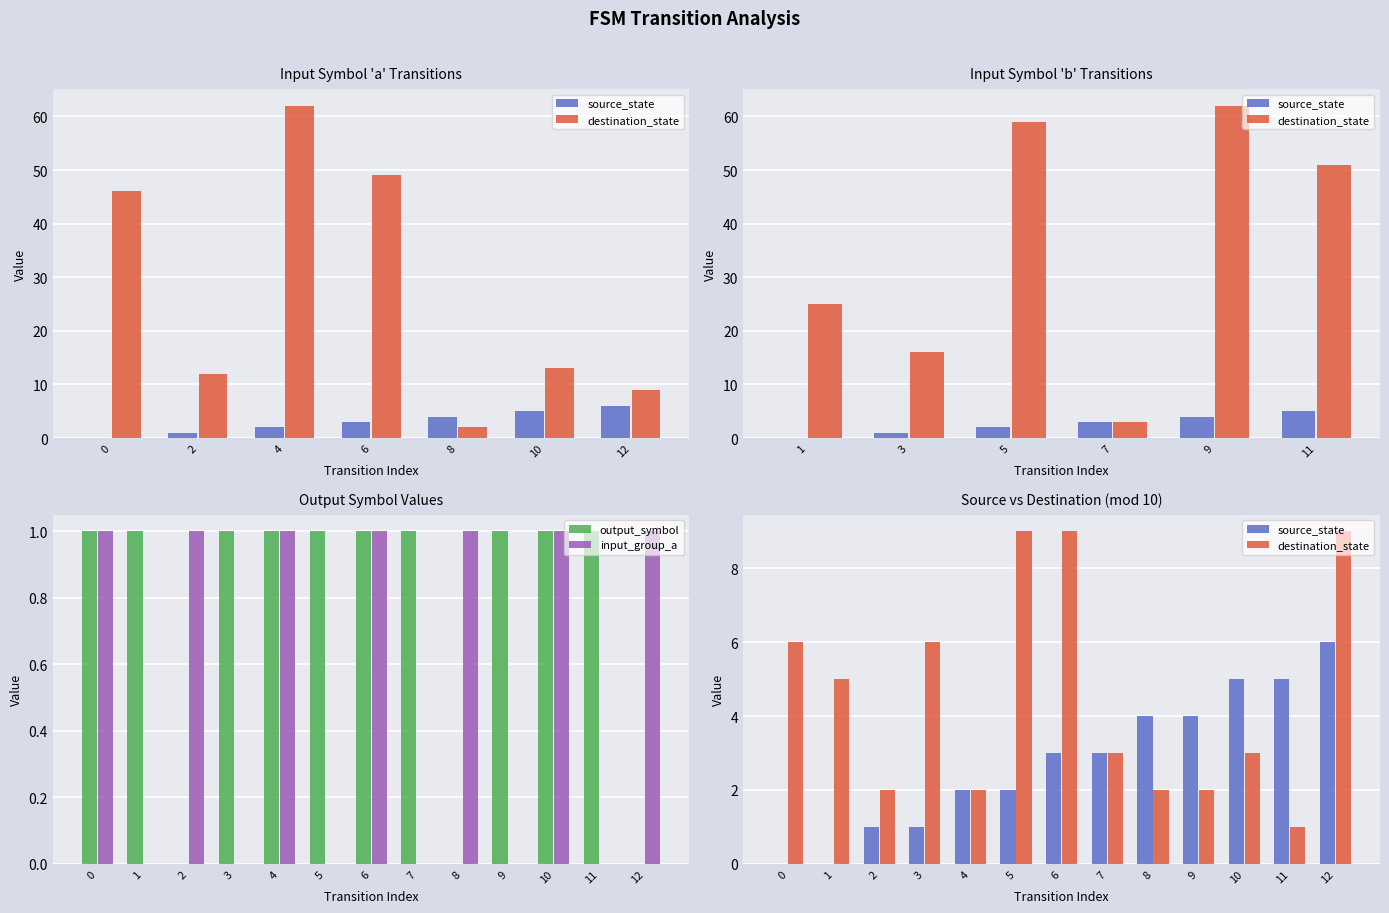

What is the value of the output_symbol bar at the 1st from the left?

1